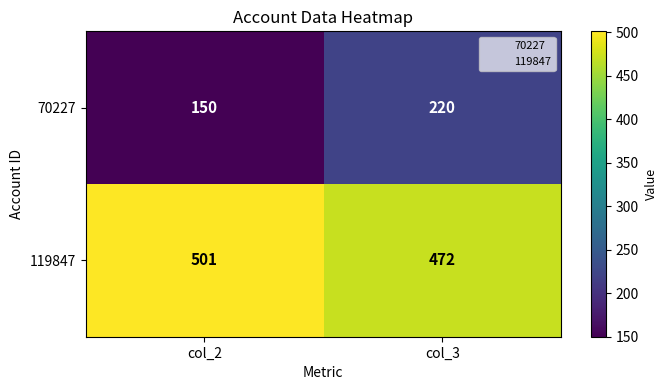

Which series changed the most between col_2 and col_3?

70227